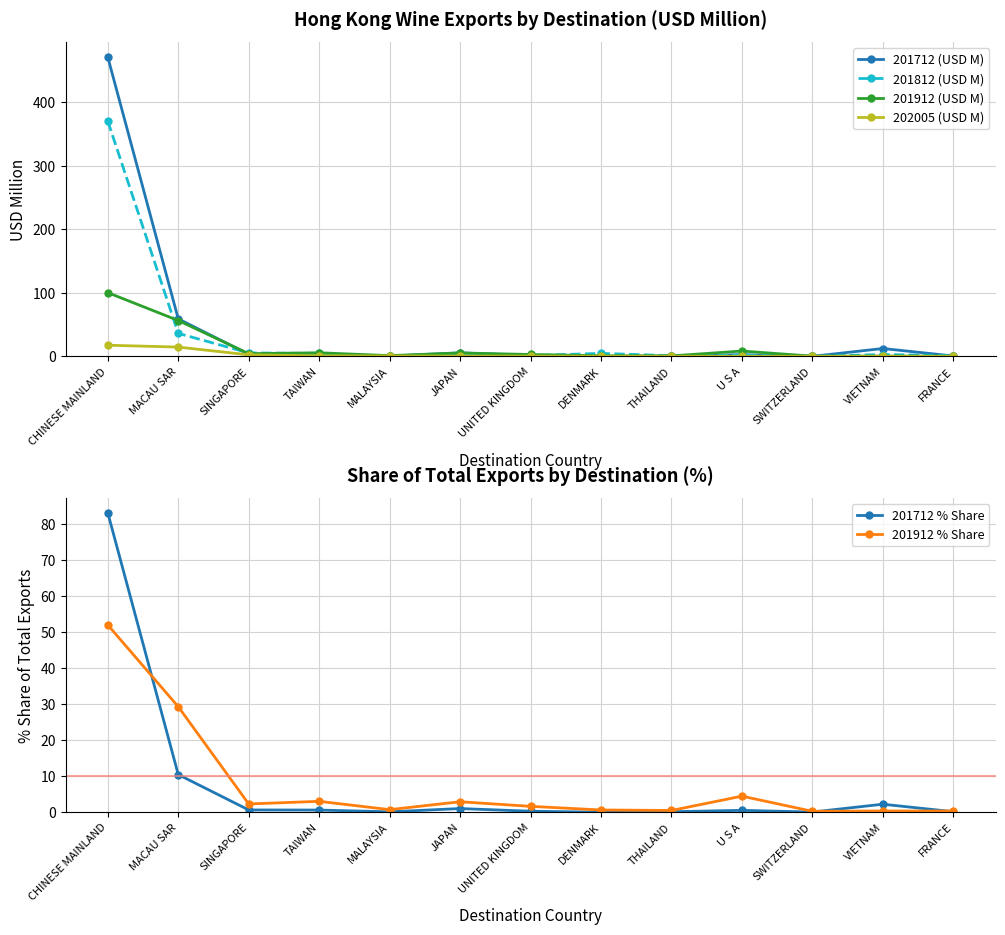

True or false: 201712 (USD M) has a value of 2.0 at JAPAN.

False